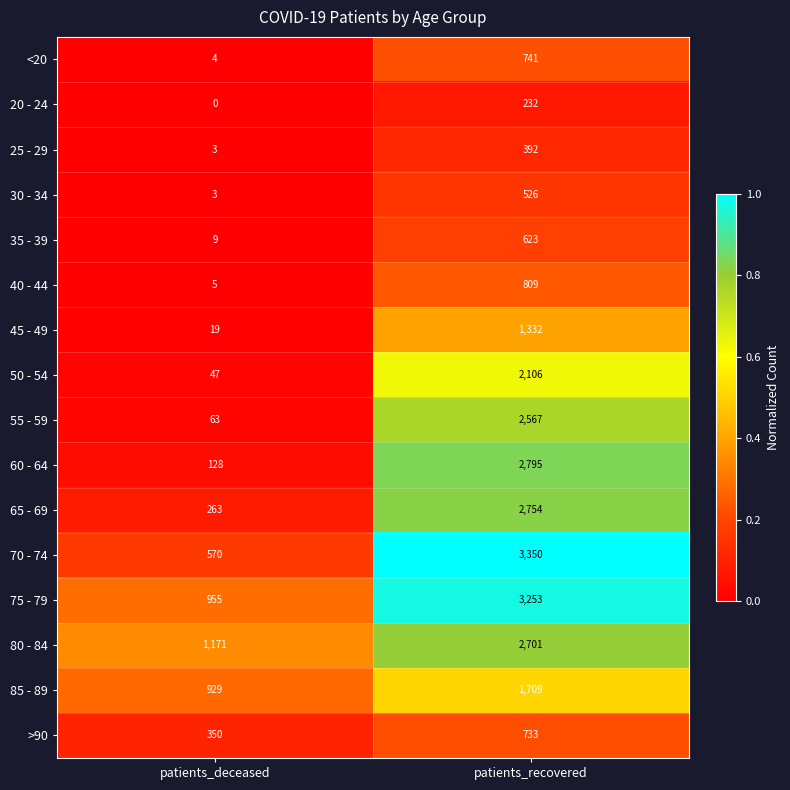

True or false: 35 - 39 has a value of 234 at patients_recovered.

False